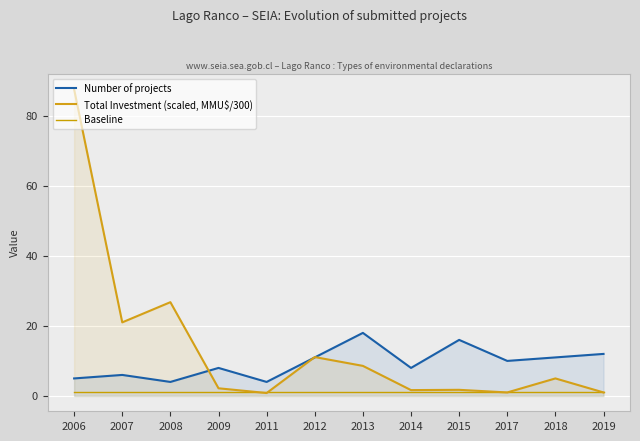

Rank the series at 2013 from lowest to highest value.

Baseline, Total Investment (scaled, MMU$/300), Number of projects